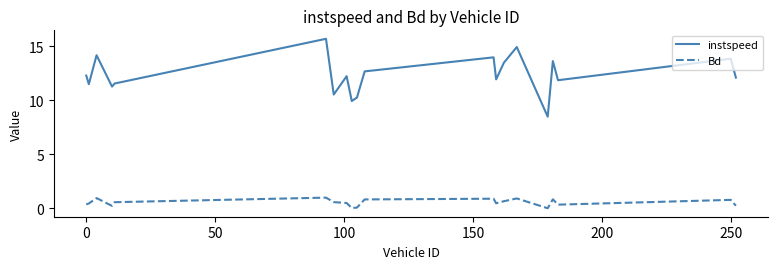

How many values in the instspeed series are below 12?

9